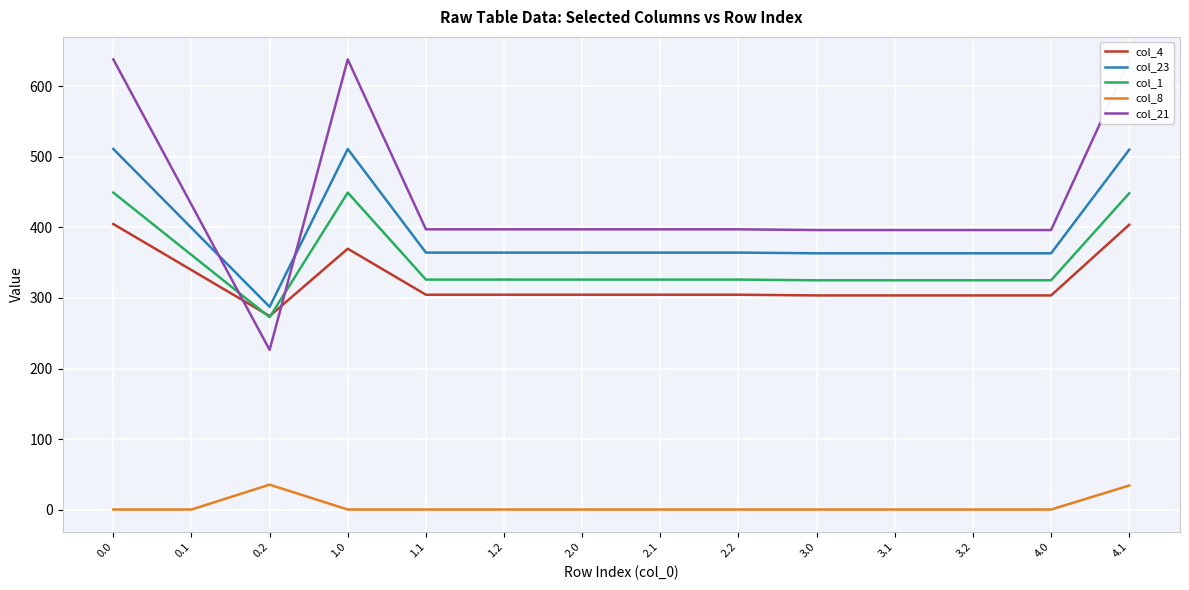

List the series in order of their peak value, highest first.

col_21, col_23, col_1, col_4, col_8